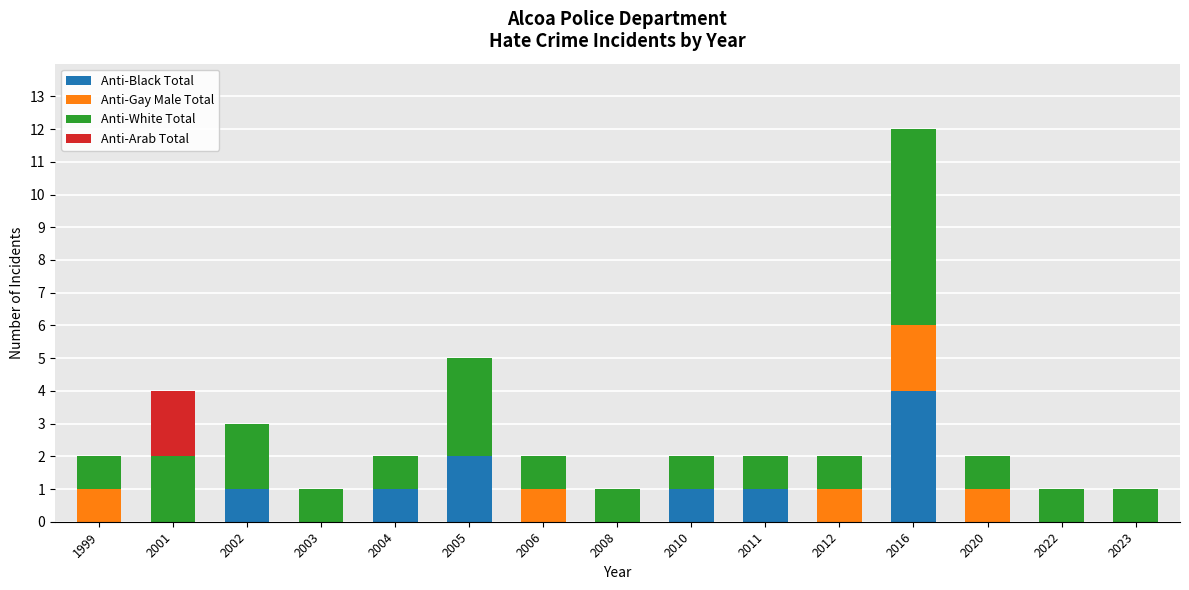

What is the total value across all series at 2010?

2